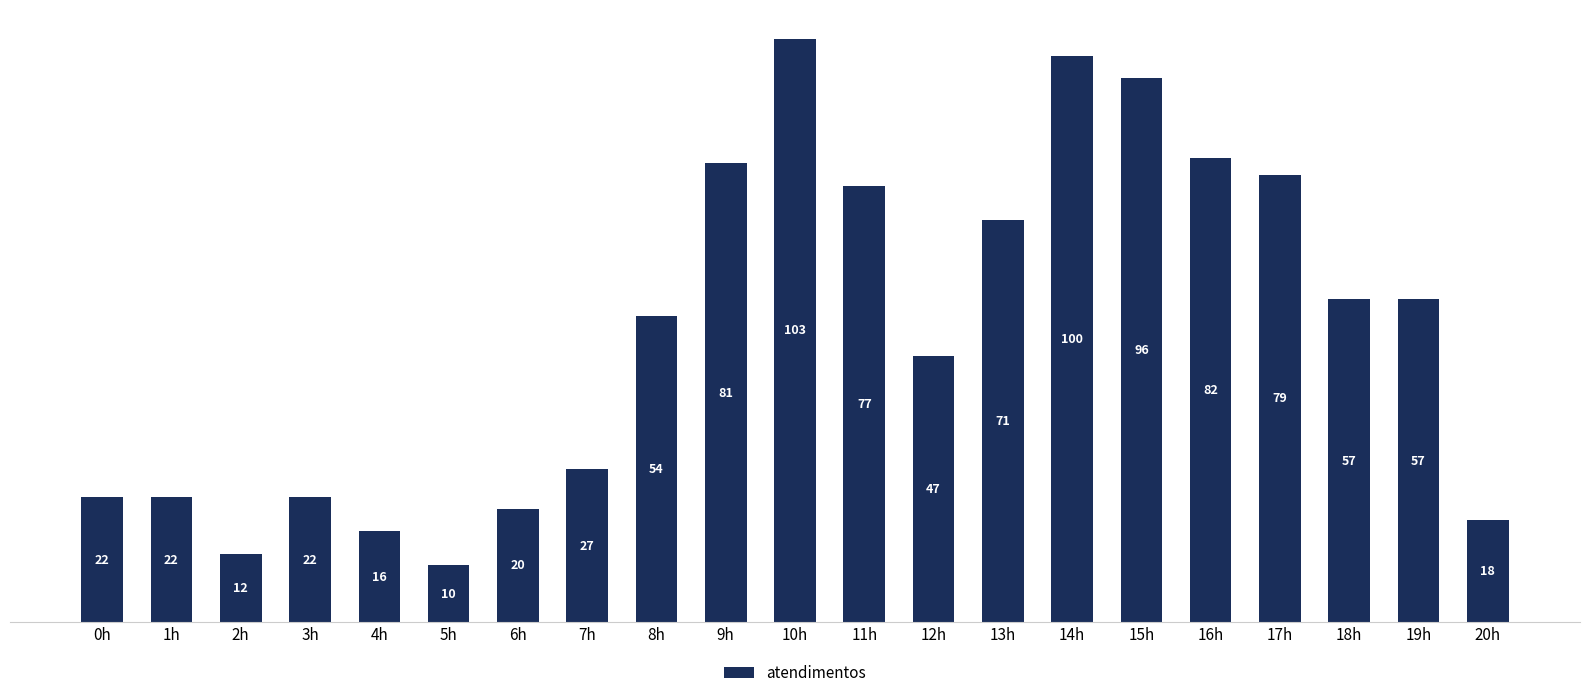

What is the difference between the values at 12h and 4h?

31